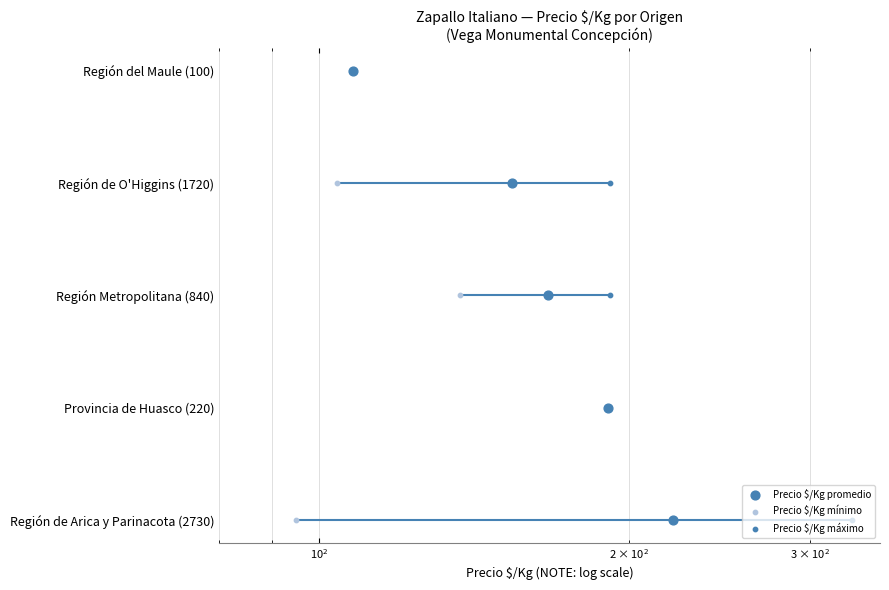

What are all the series names shown in the legend?

Precio $/Kg promedio, Precio $/Kg mínimo, Precio $/Kg máximo